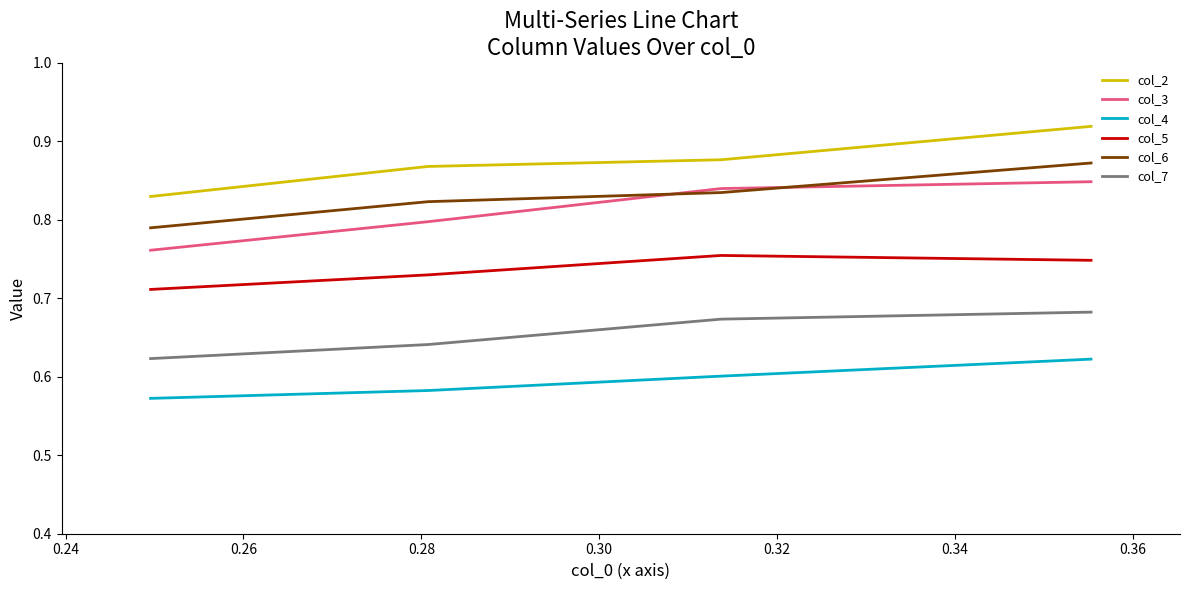

How many col_5 values are between 0 and 1?

4